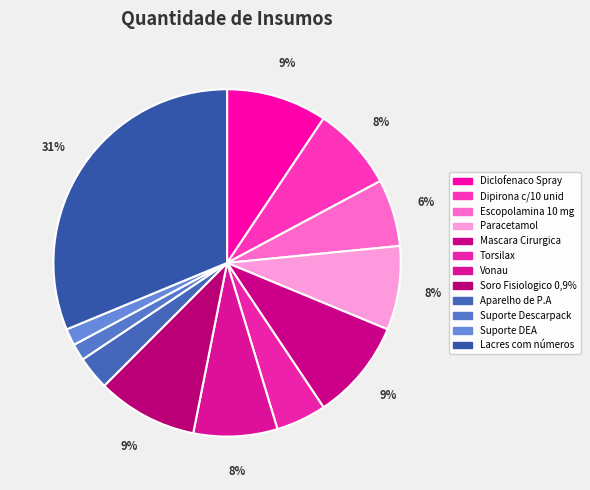

Which has a higher value, Lacres com números or Soro Fisiologico 0,9%?

Lacres com números